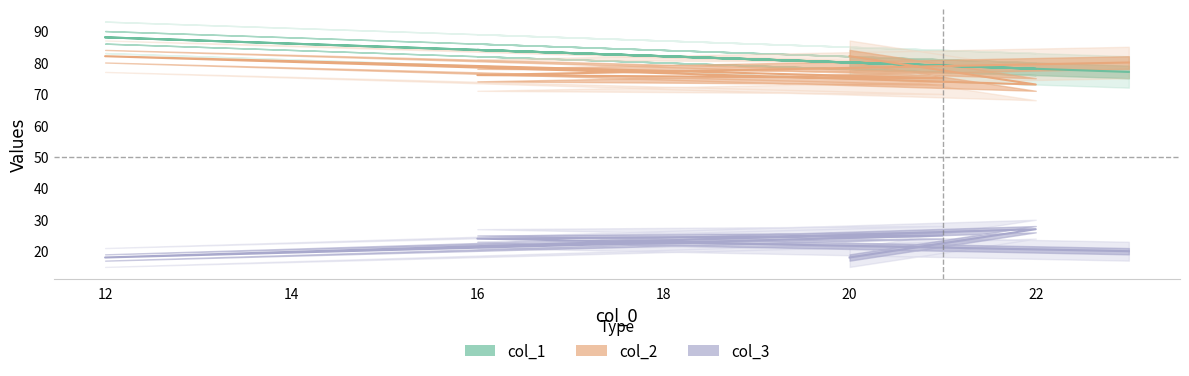

At which category is the sum across all series the highest?

12